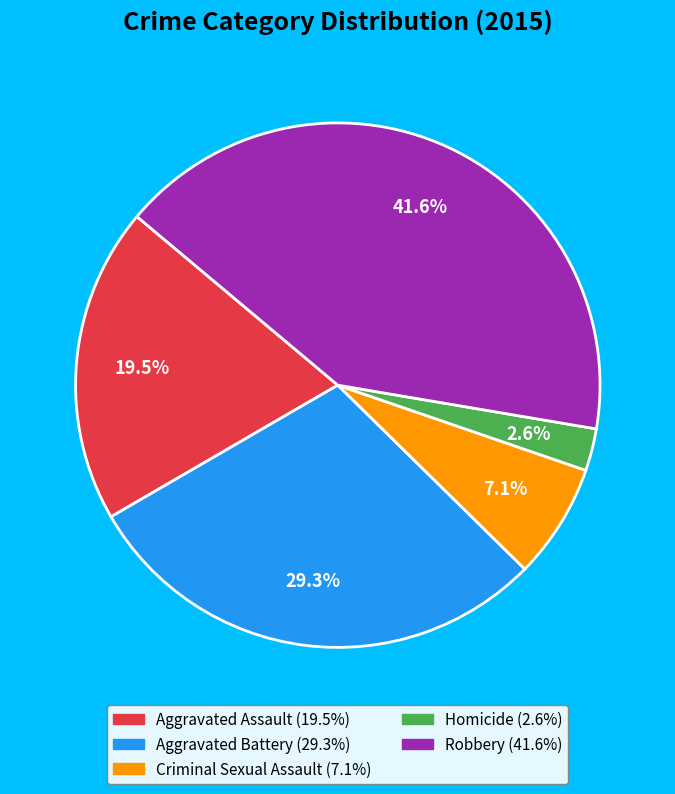

What percentage is the Criminal Sexual Assault slice, to the nearest percent?

7%